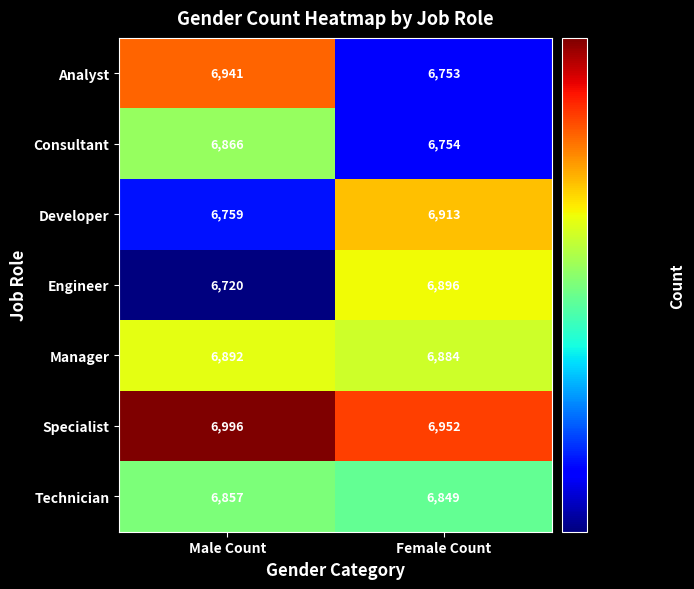

Which series has the largest total across all categories?

Specialist